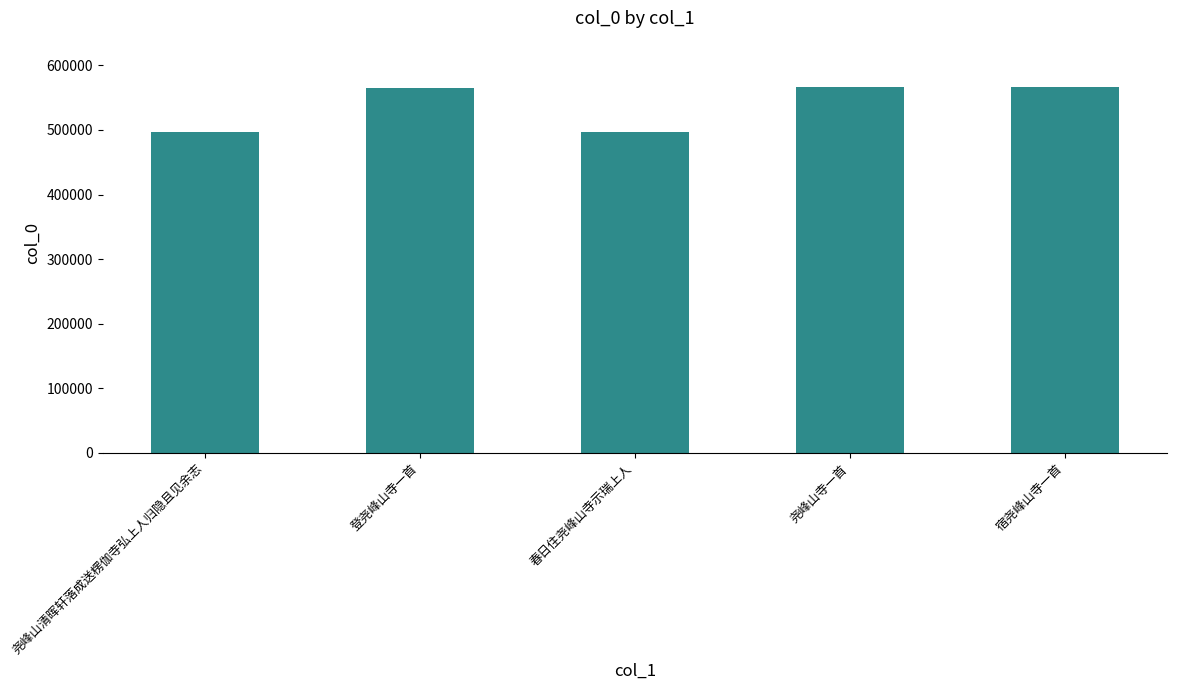

What is the label of the 4th bar from the left?

尧峰山寺一首